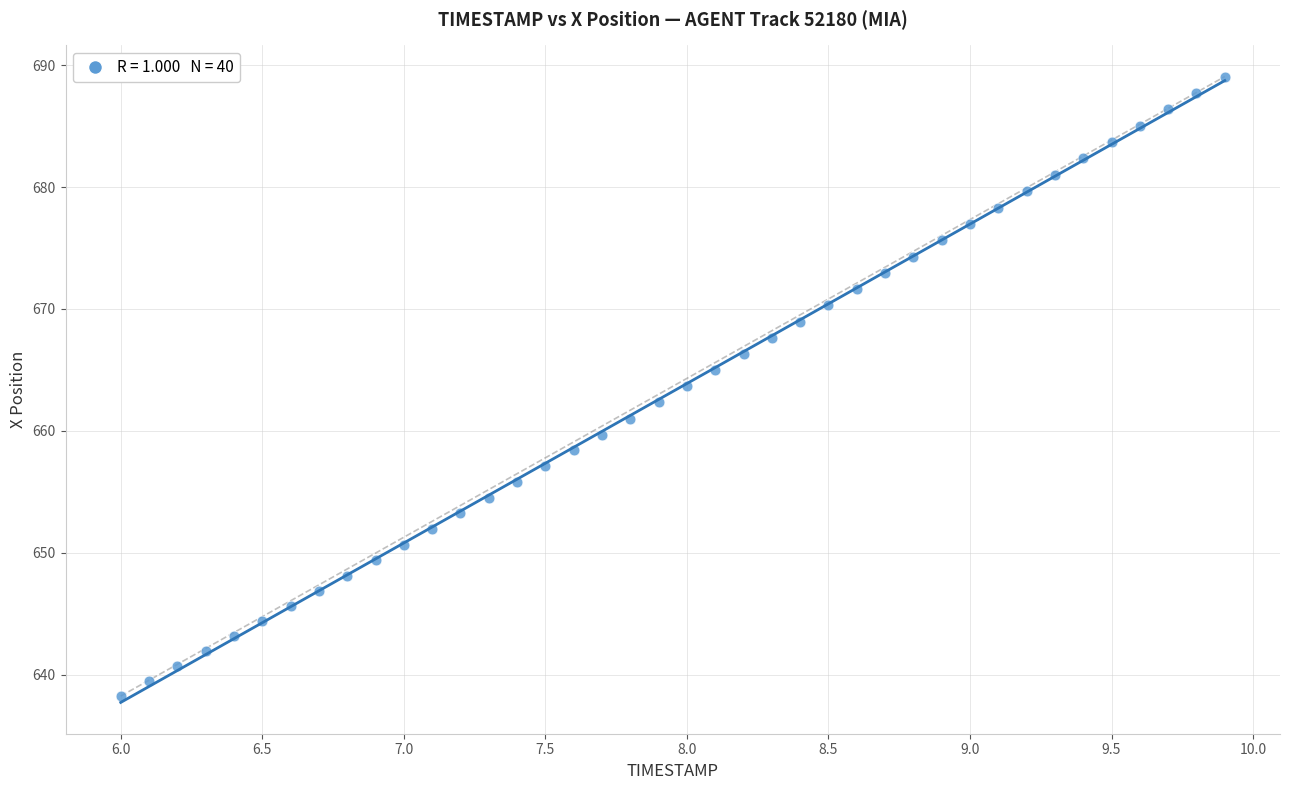

What is the range of X values (max minus min)?

3.9